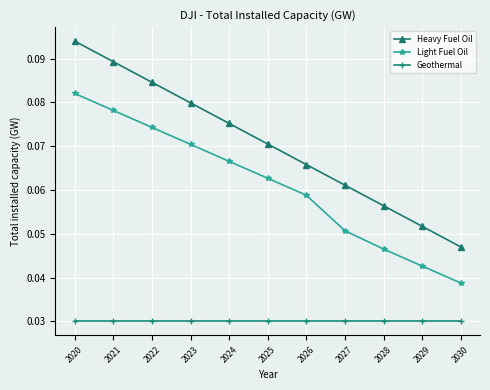

Which series has the widest spread of values?

Heavy Fuel Oil